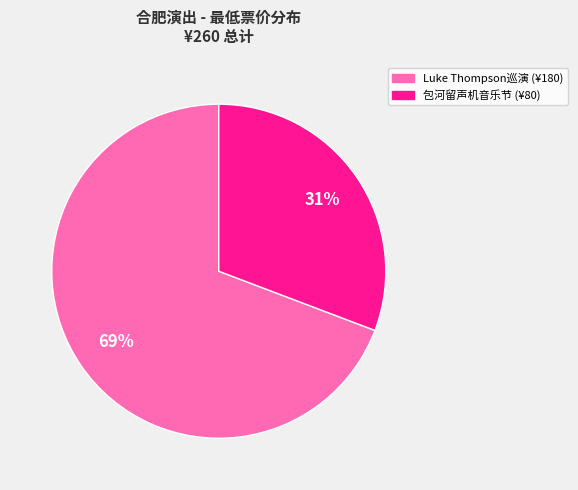

To the nearest percent, what is the difference between the largest and smallest slice percentages?

38%